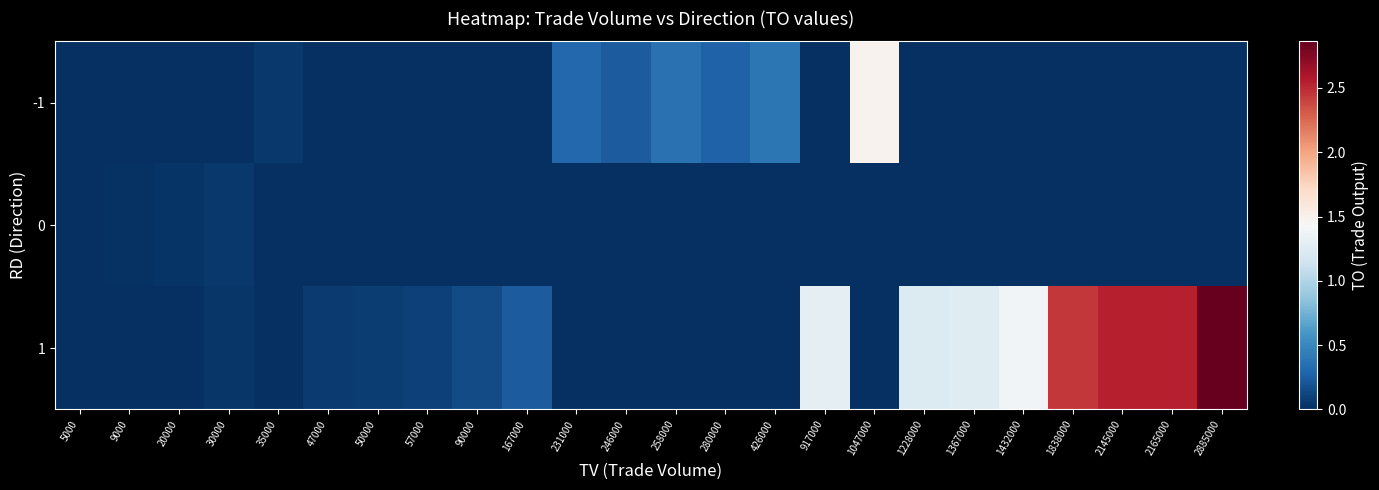

Rank the series by their average value, from highest to lowest.

1, -1, 0